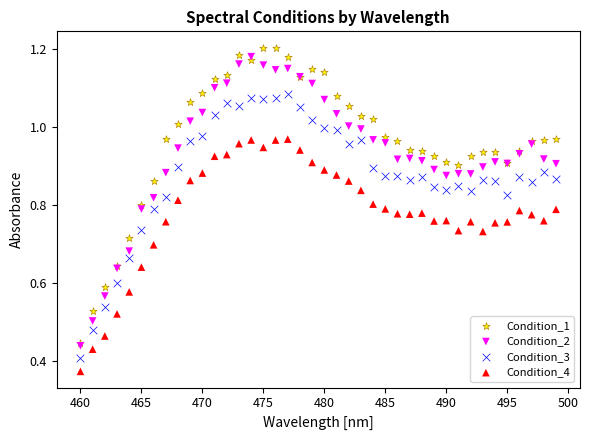

Which series contains the highest Y value?

Condition_1